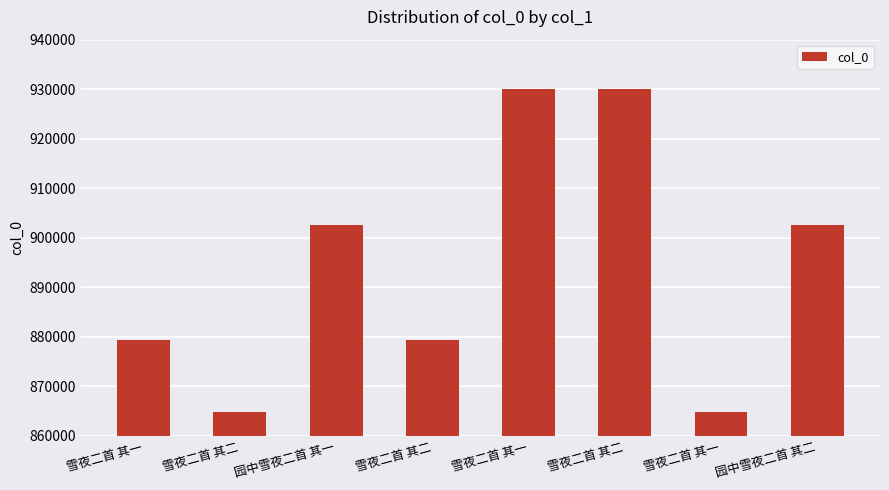

Reading left to right, transcribe all the data shown in this chart.

879331	864812	902552	879330	929998	930000	864813	902551